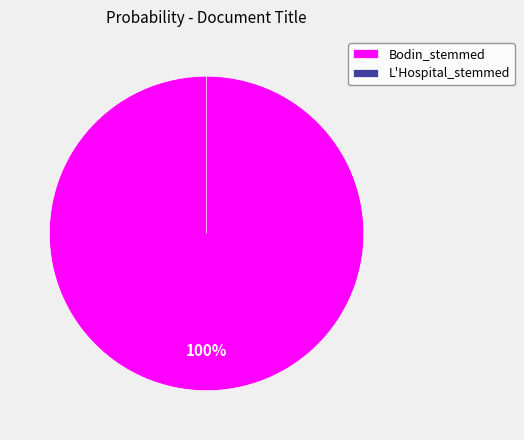

Is it true that Bodin_stemmed is 99% of the pie?

False